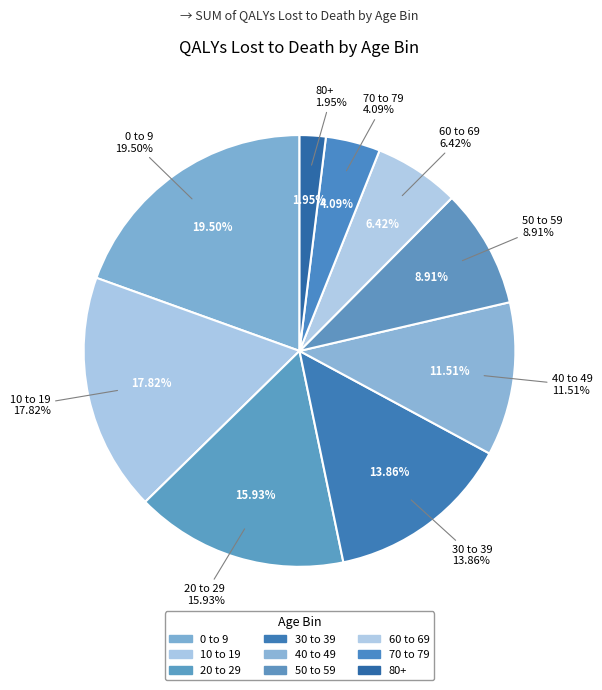

Is the sum of 70 to 79 and 20 to 29 greater than half?

No